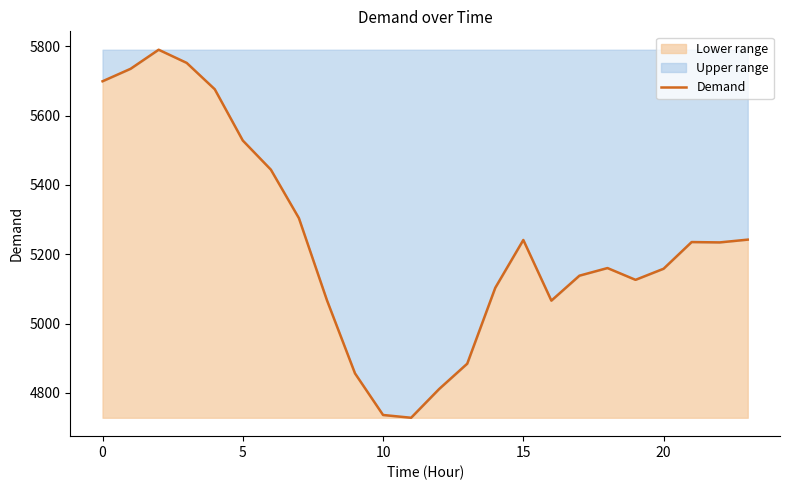

What is the greatest value displayed?

5790